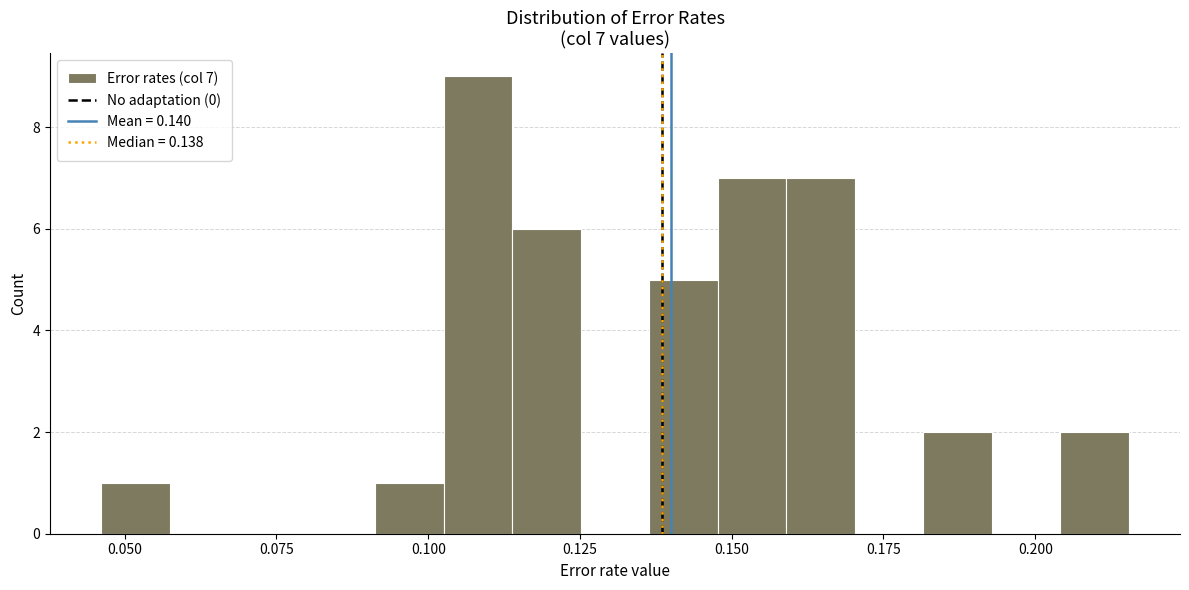

Read against the x-axis, roughly where is the centre of the tallest bar?

0.110